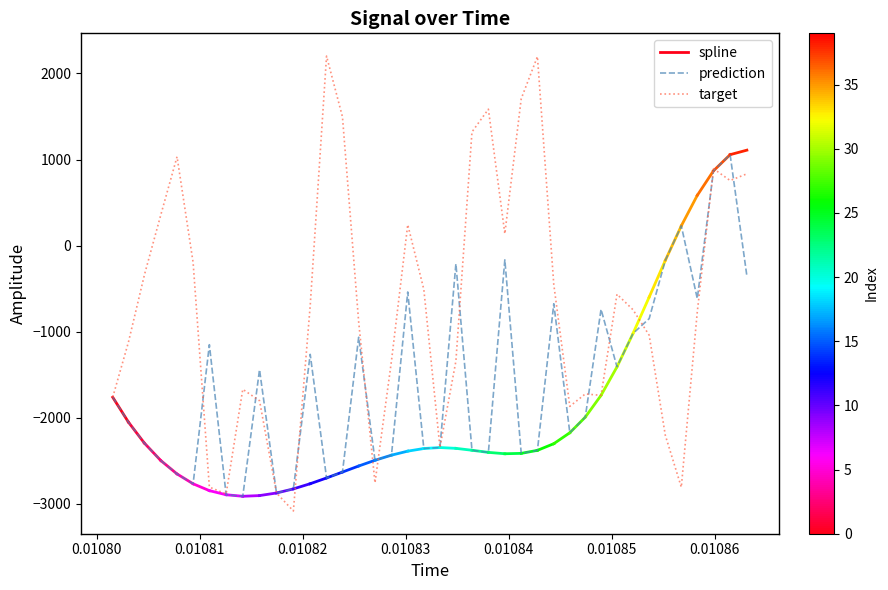

What is the maximum value for prediction?

1056.3